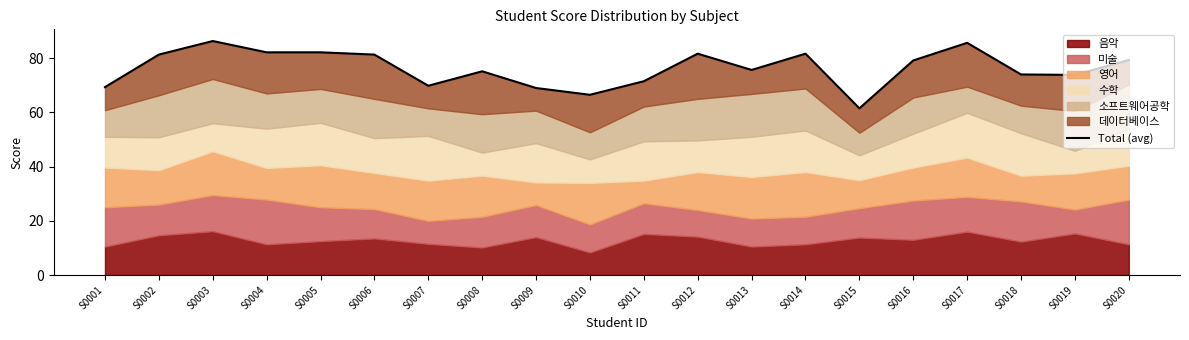

Between S0008 and S0006, which is larger?

S0006